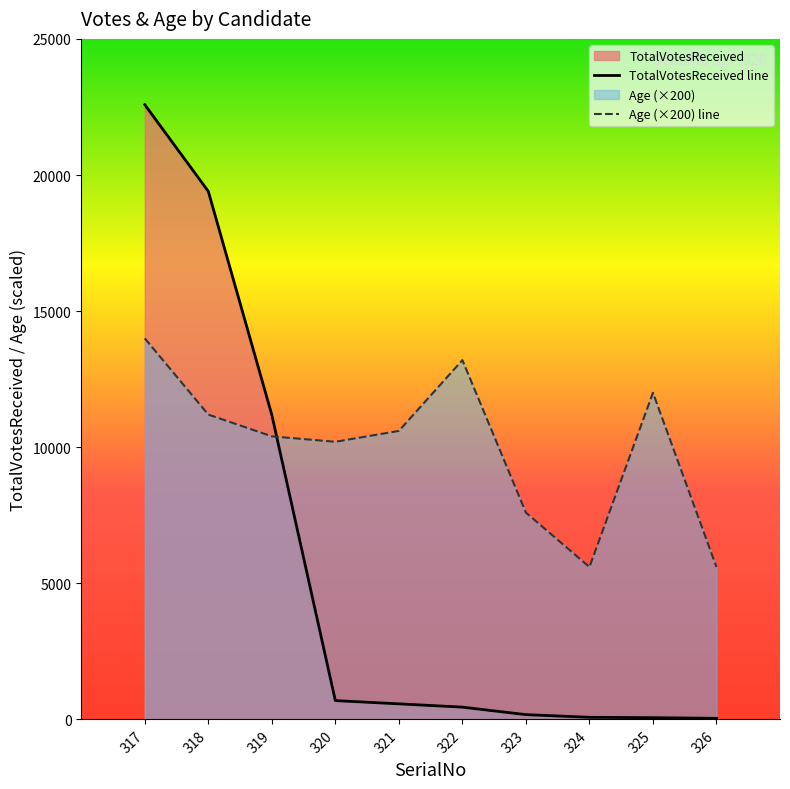

True or false: Age (×200) line has a value of 7282 at 325.

False